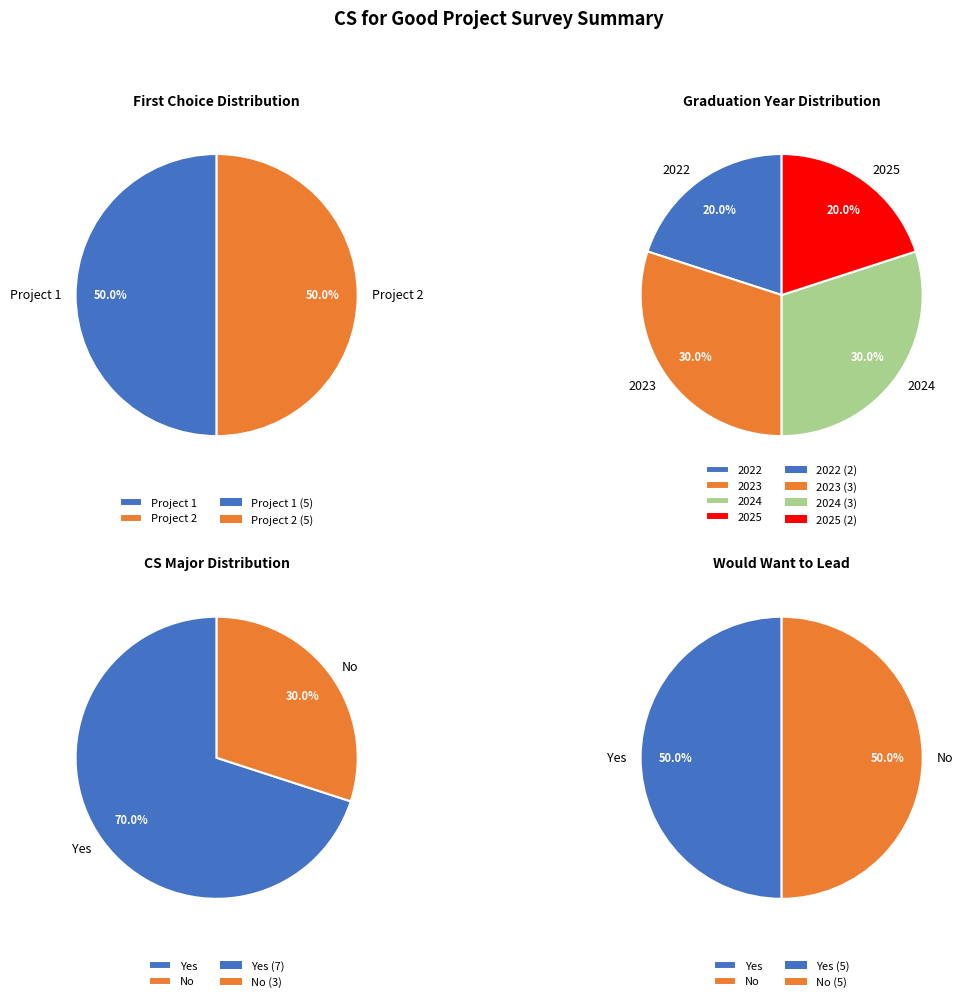

Count the number of slices in the pie.

2